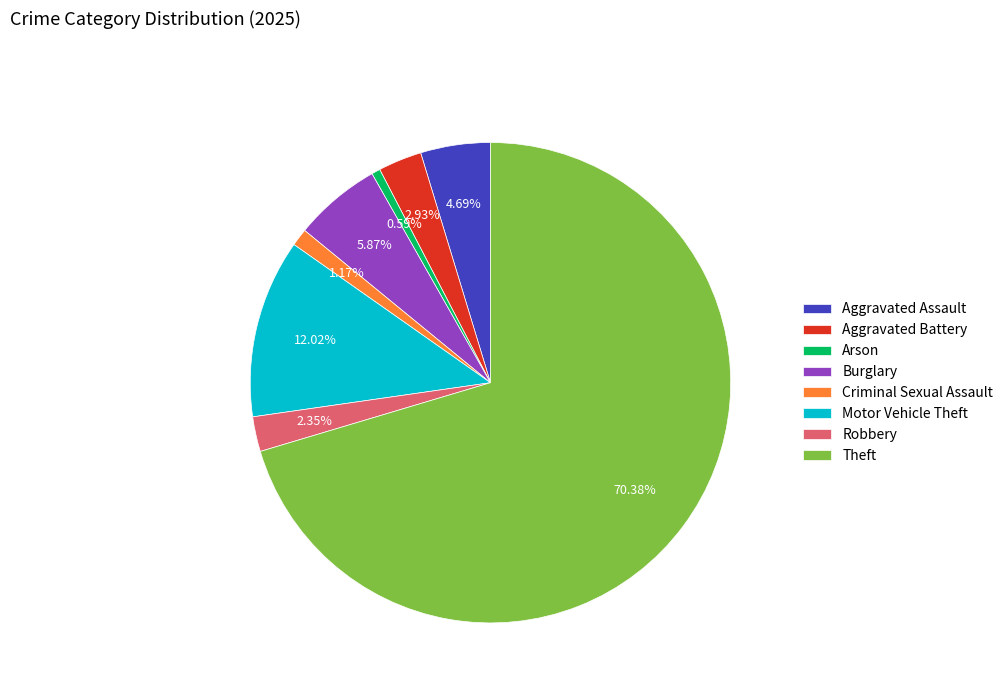

Between Arson and Robbery, which is larger?

Robbery